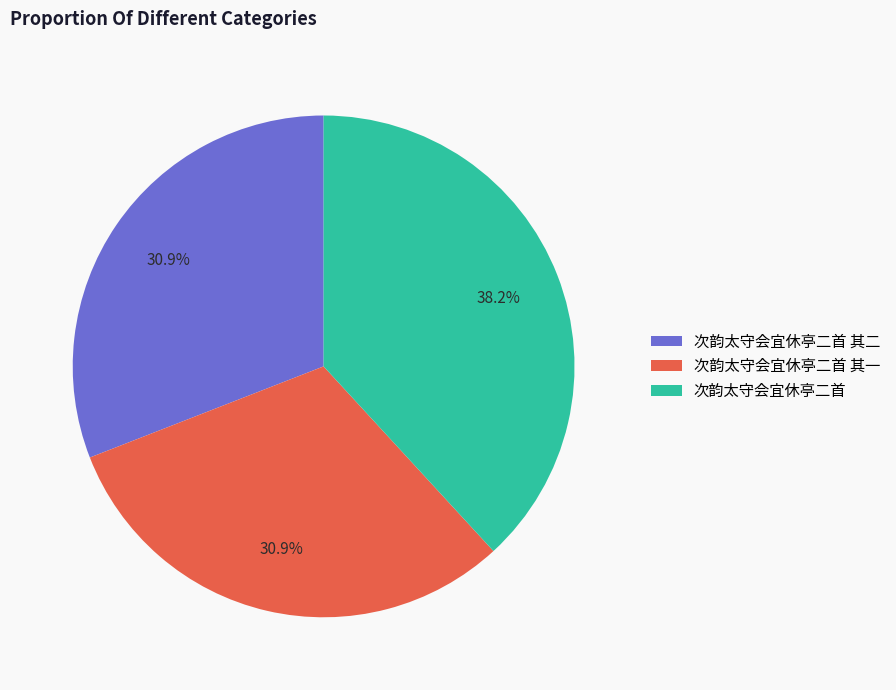

Approximately how many times larger is the value at 次韵太守会宜休亭二首 其一 compared to 次韵太守会宜休亭二首 其二?

1.0